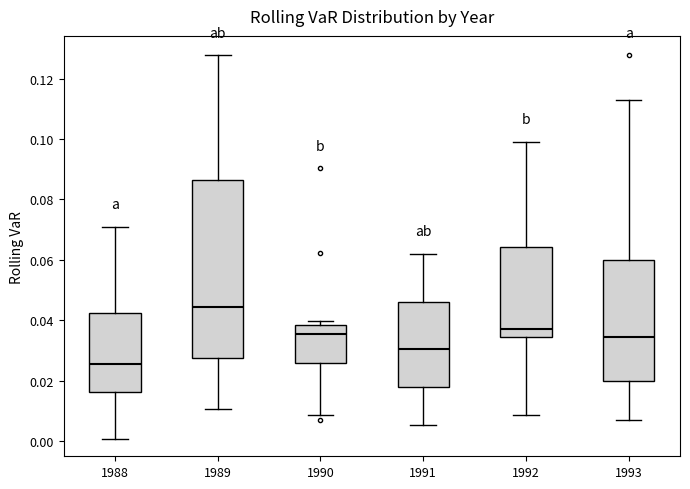

Comparing the boxes themselves (not the whiskers), which one is the tallest?

1989